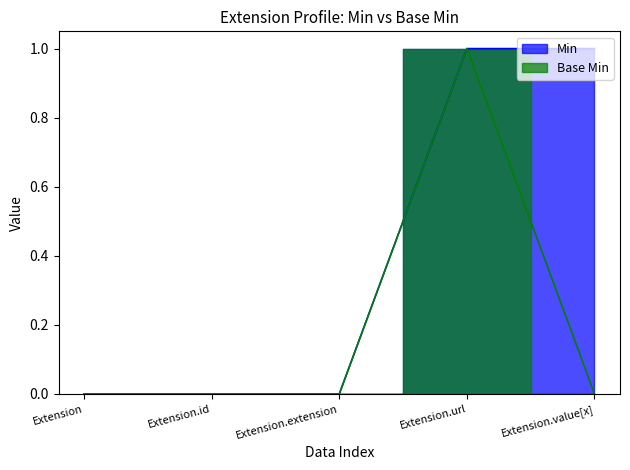

Is the value of Base Min at Extension.id greater than the value of Min at Extension.value[x]?

No